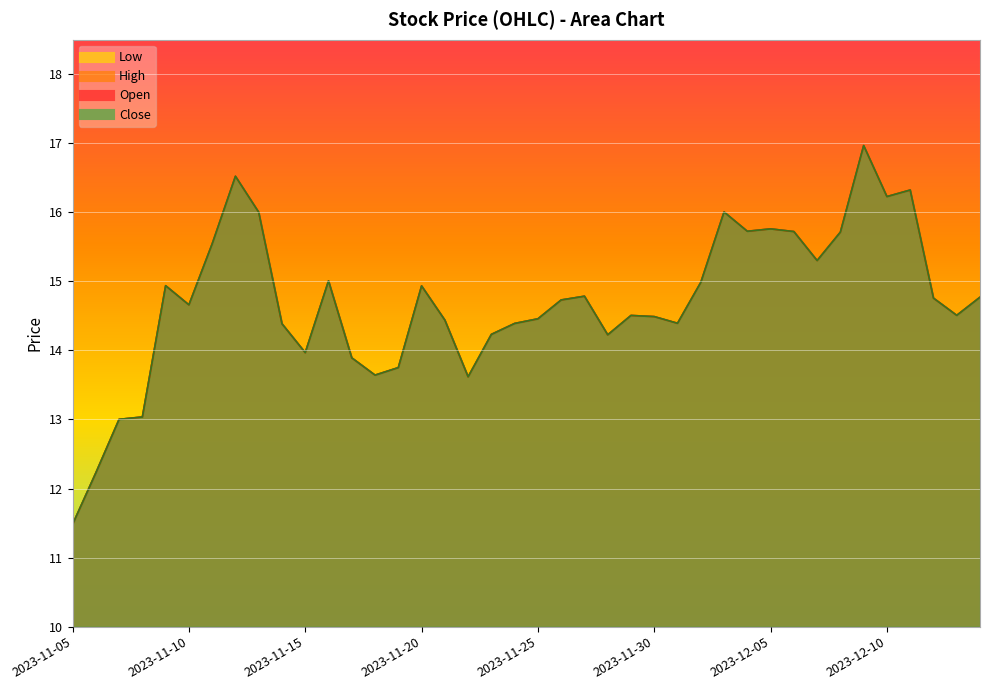

What is the difference between the second highest and second lowest values in the Close series?

4.3